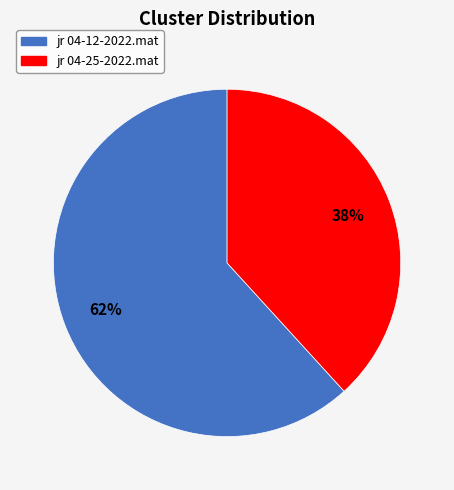

Rank the categories by value from lowest to highest.

jr 04-25-2022.mat, jr 04-12-2022.mat